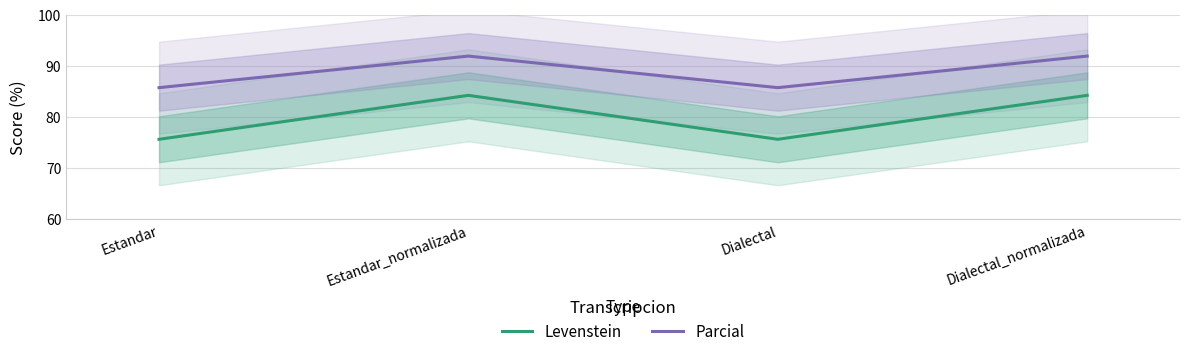

What are all the series names shown in the legend?

Levenstein, Parcial